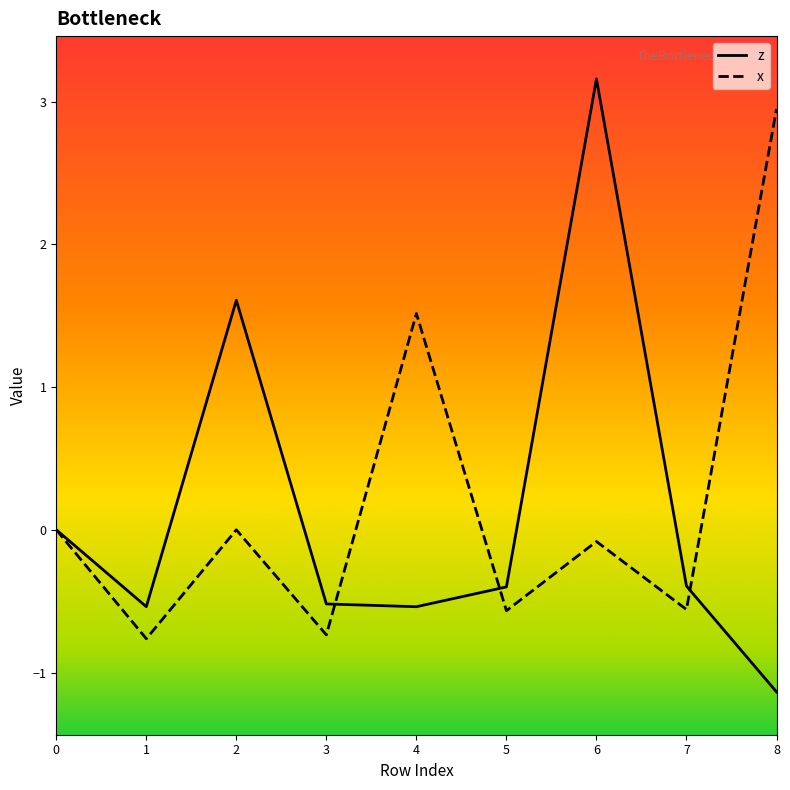

Between 0 and 4, which series saw the biggest shift?

x